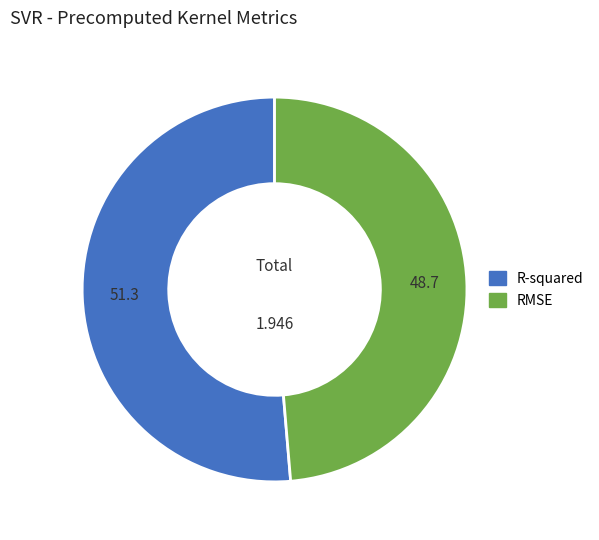

Is there any slice that represents more than half of the pie?

Yes